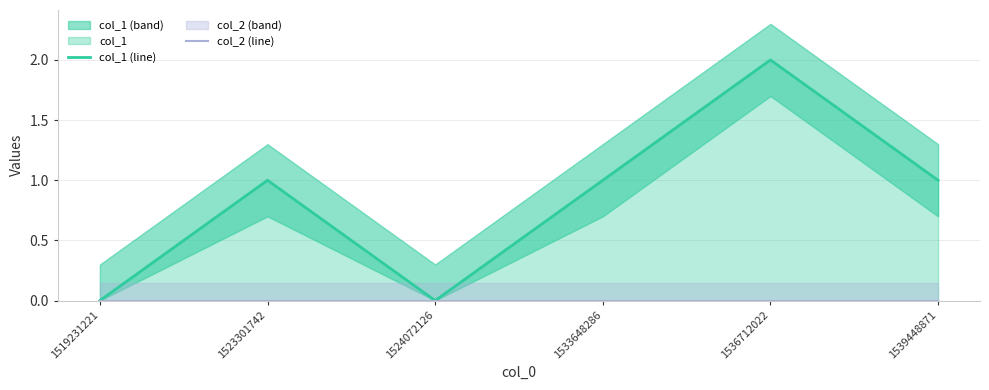

In col_1 (line), how many points are higher than both neighbors (excluding endpoints)?

2